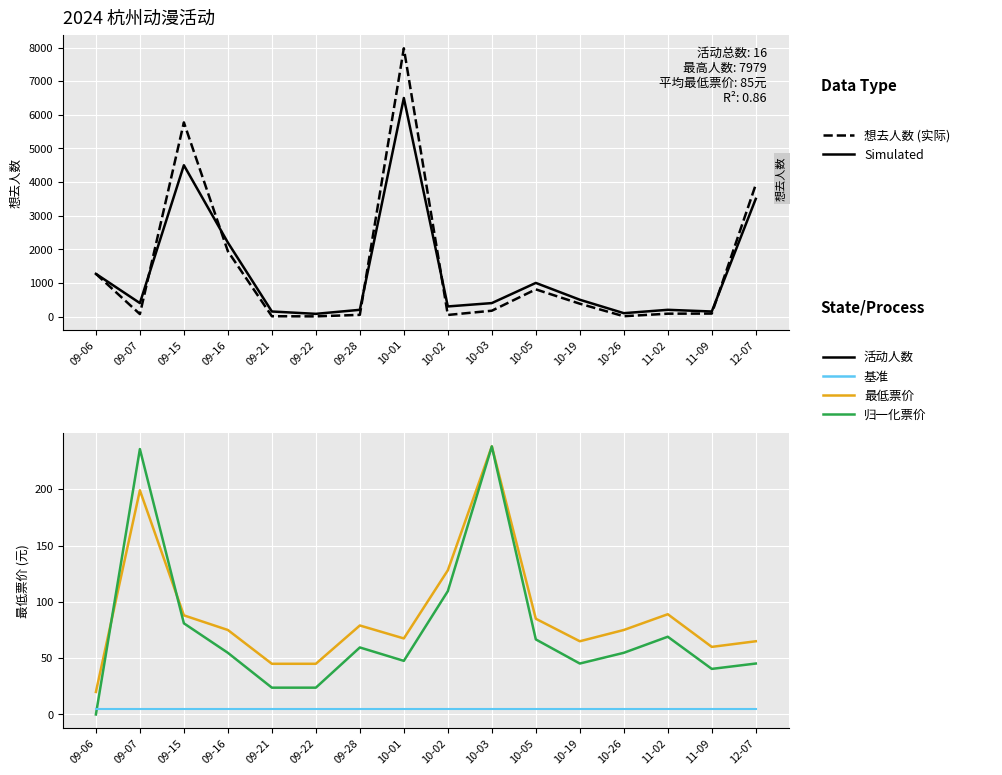

What is the sum of the 基准线 values at 12-07 and 09-21?

10.0